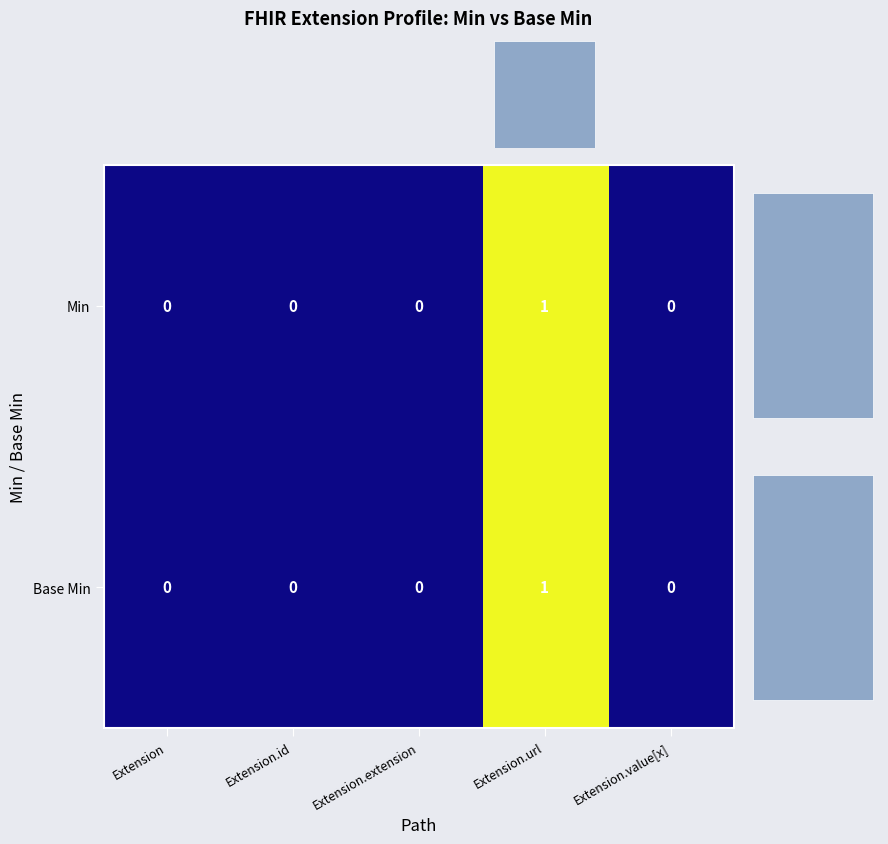

Count the Min values in the range 0 to 1.

5